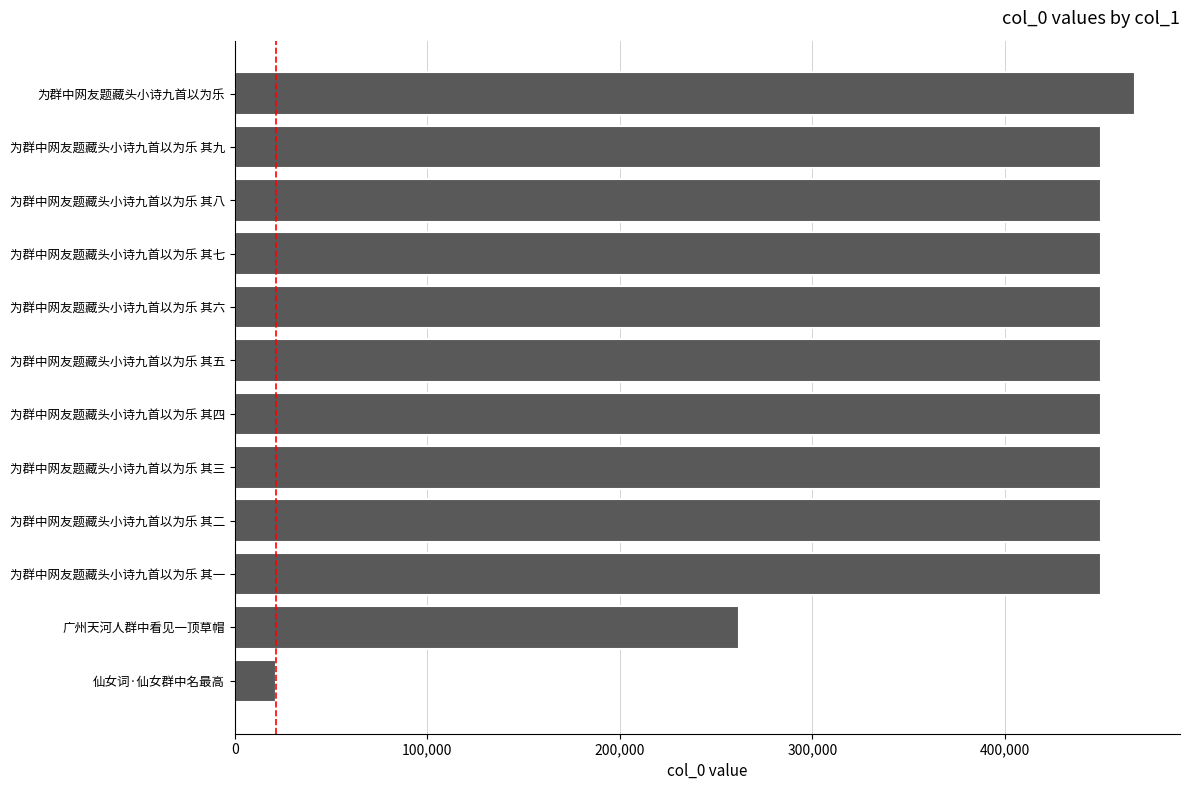

Is it true that the value at 为群中网友题藏头小诗九首以为乐 其七 is 782706?

False